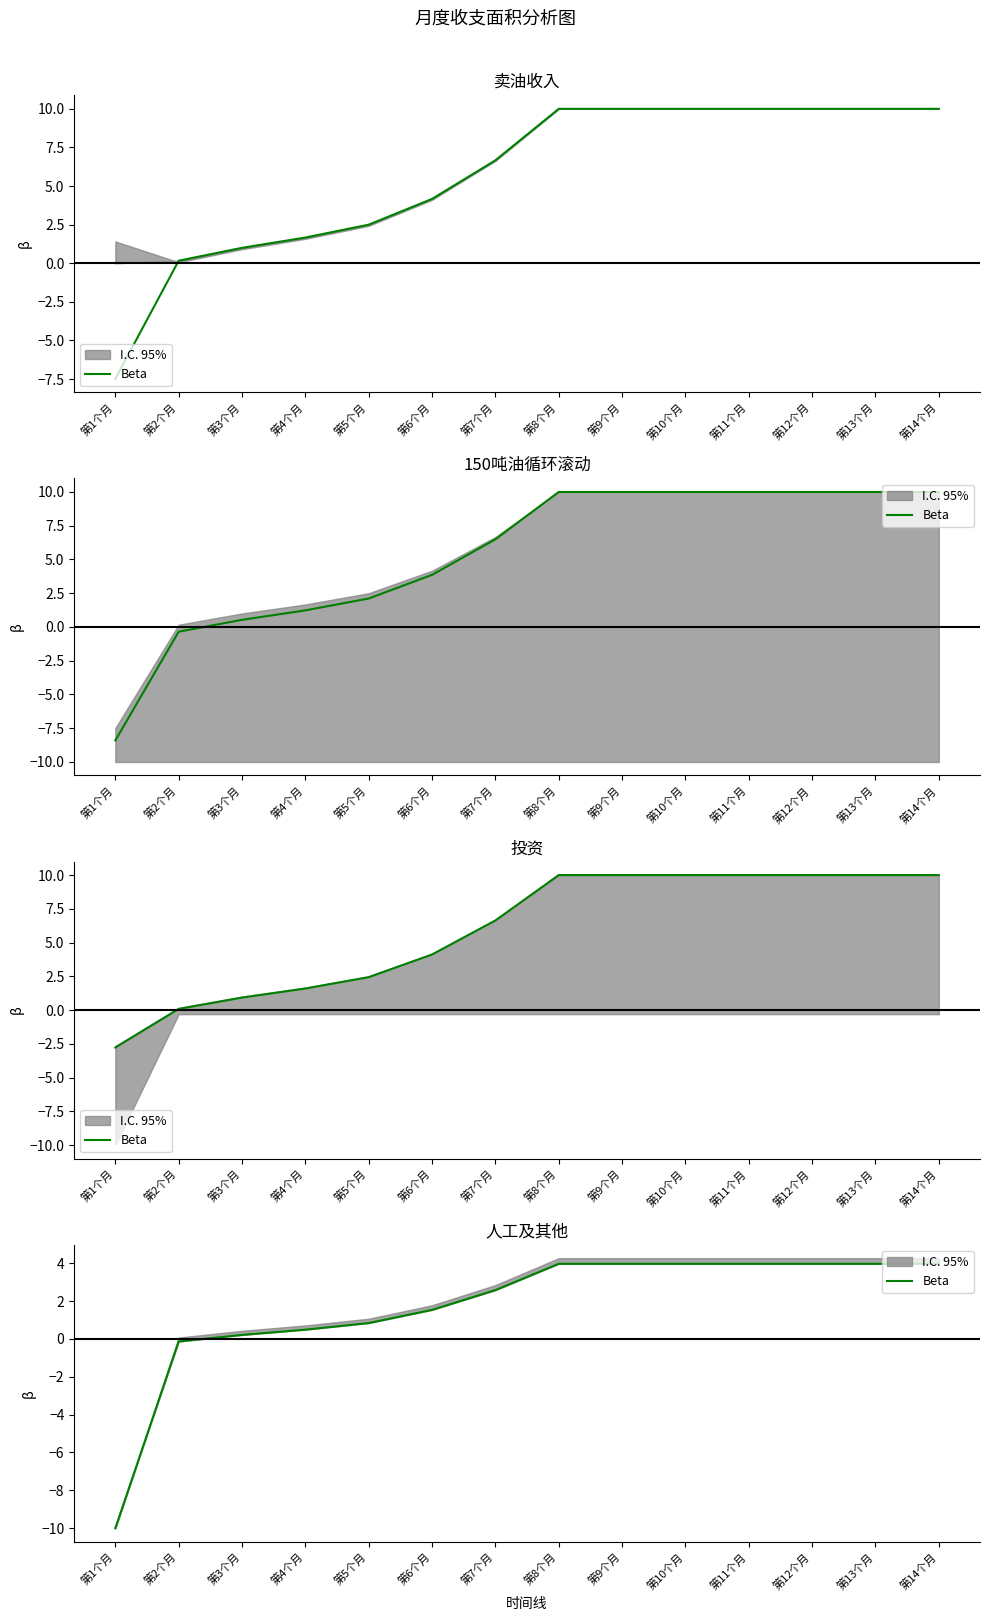

Between 第11个月 and 第10个月, which is larger?

第11个月